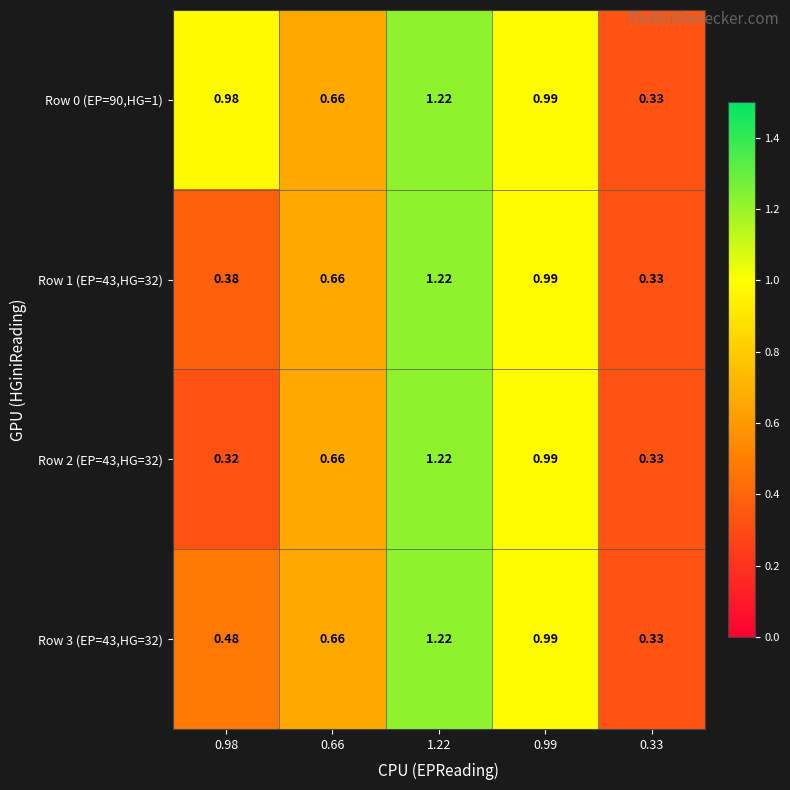

Is the value of Row 2 (EP=43,HG=32) at 1.22 greater than the value of Row 0 (EP=90,HG=1) at 0.99?

Yes